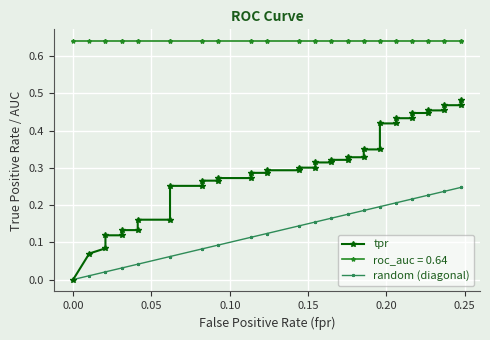

Is the value of random (diagonal) at 14 greater than the value of tpr at 16?

No